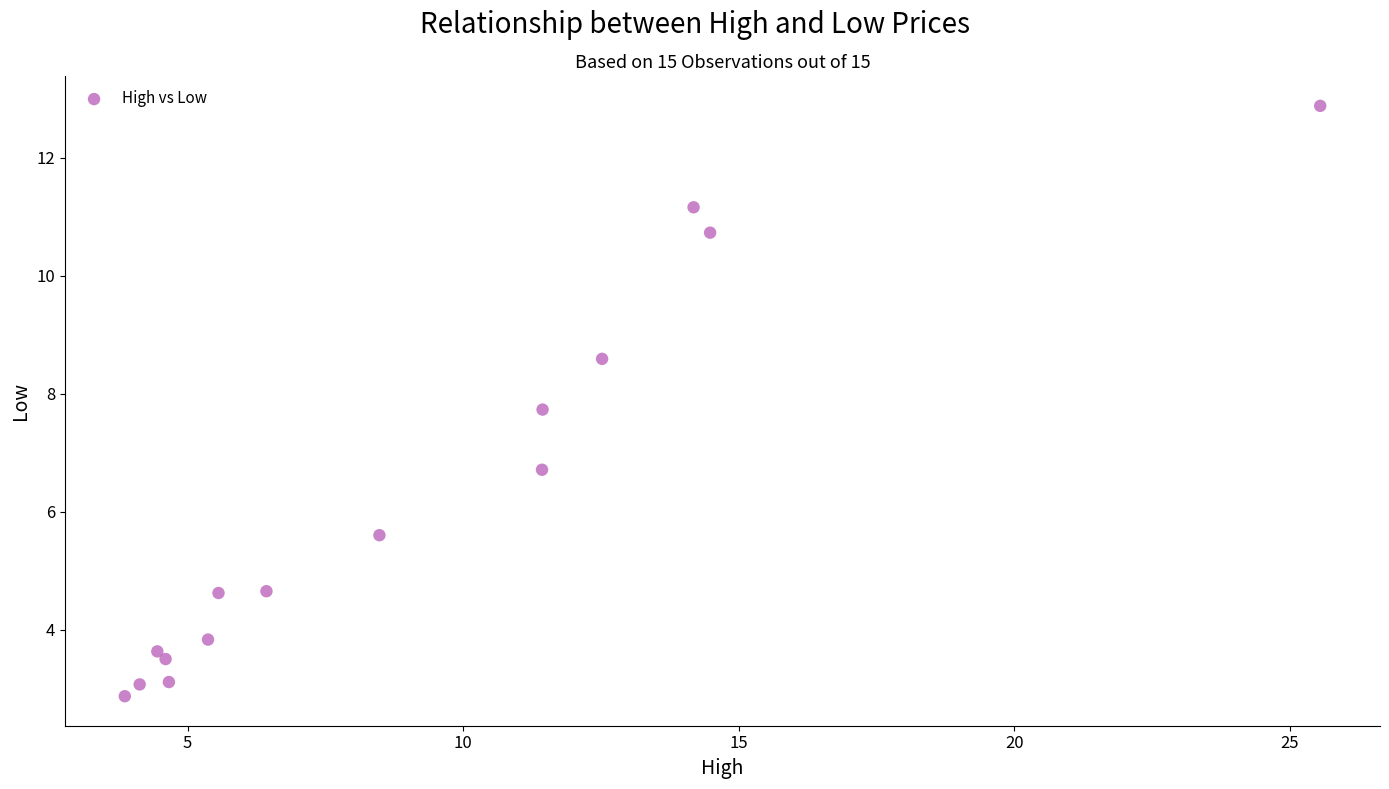

What is the range of X values (max minus min)?

21.7